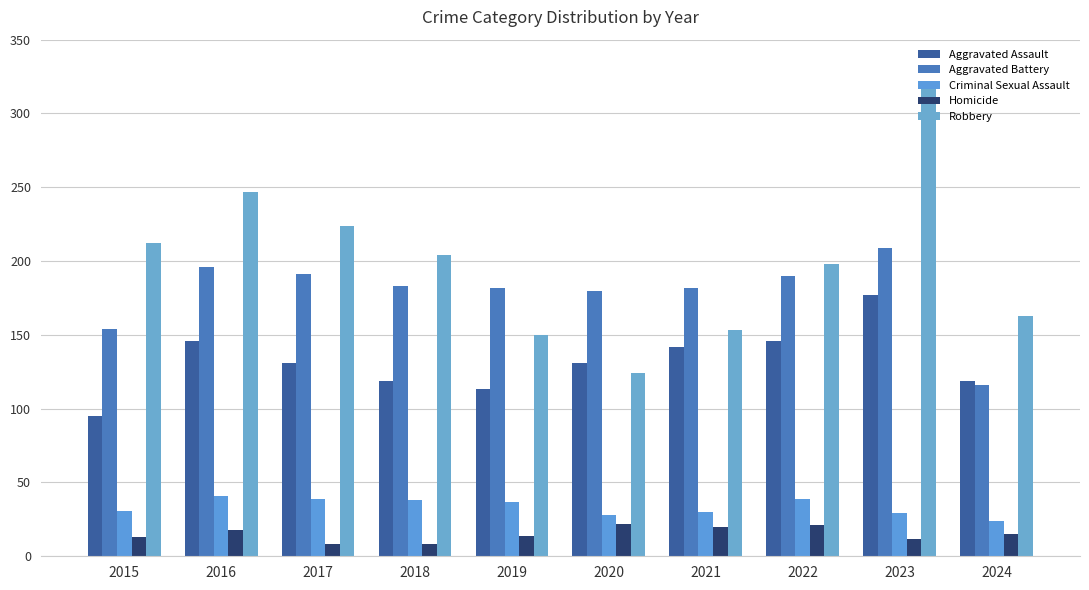

What is the minimum value for Criminal Sexual Assault?

24